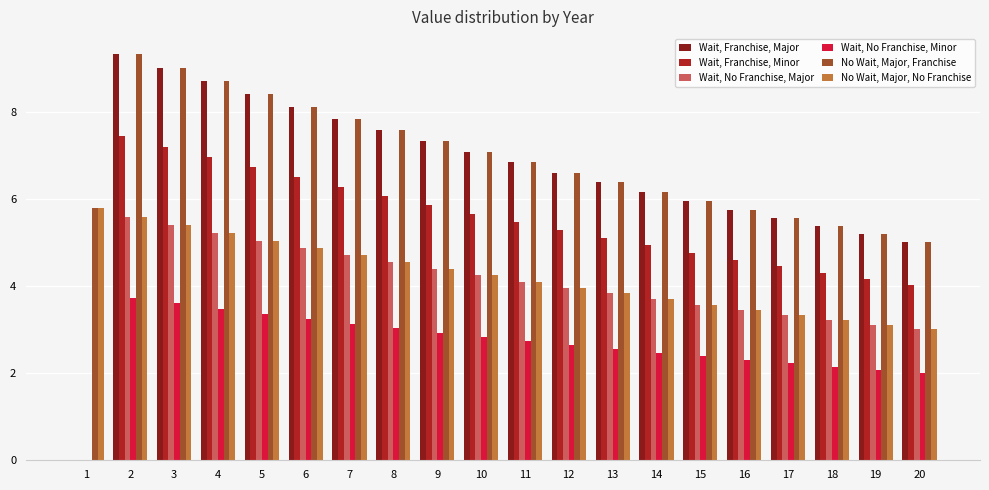

What is the sum of all Wait, No Franchise, Minor values?

53.0